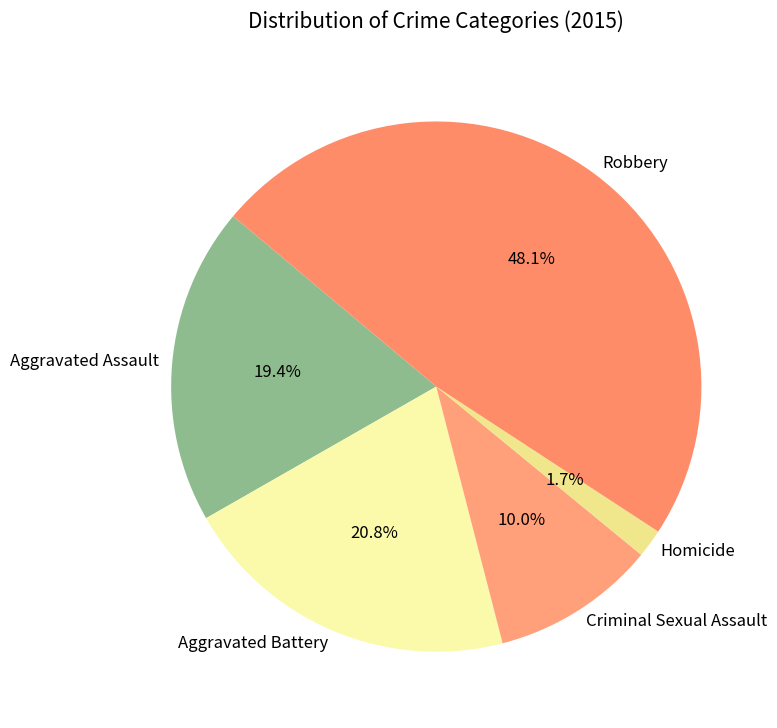

To the nearest percent, what portion does Homicide represent?

2%